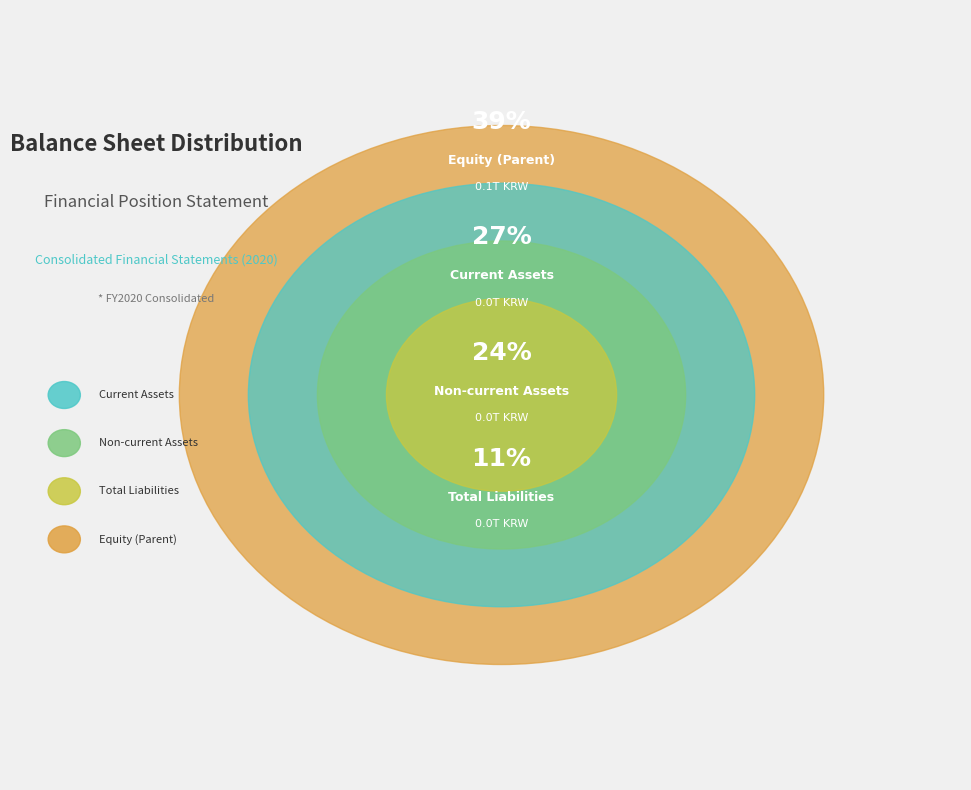

True or false: Total Liabilities accounts for 1% of the total.

False